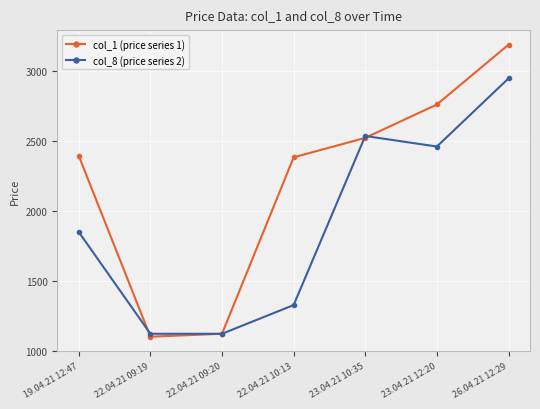

The value of col_1 (price series 1) at 26.04.21 12:29 is 3190.9. True or false?

True